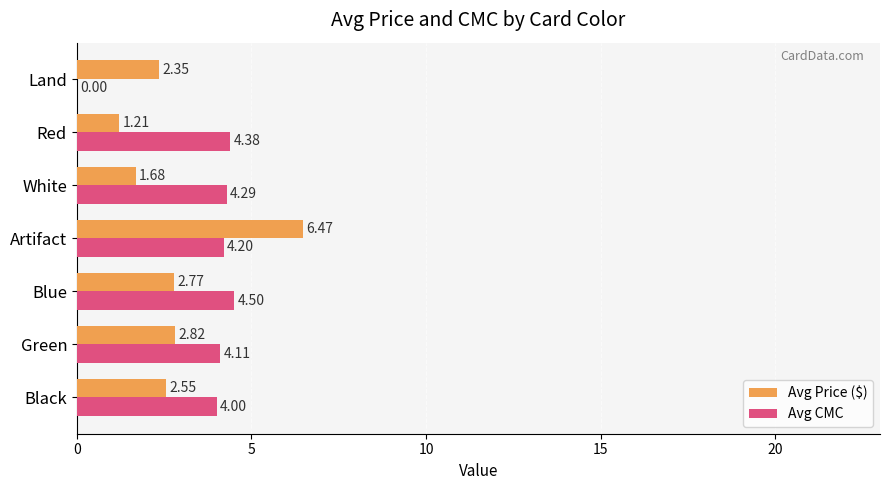

What is the sum of the Avg CMC values at Red and Green?

8.5